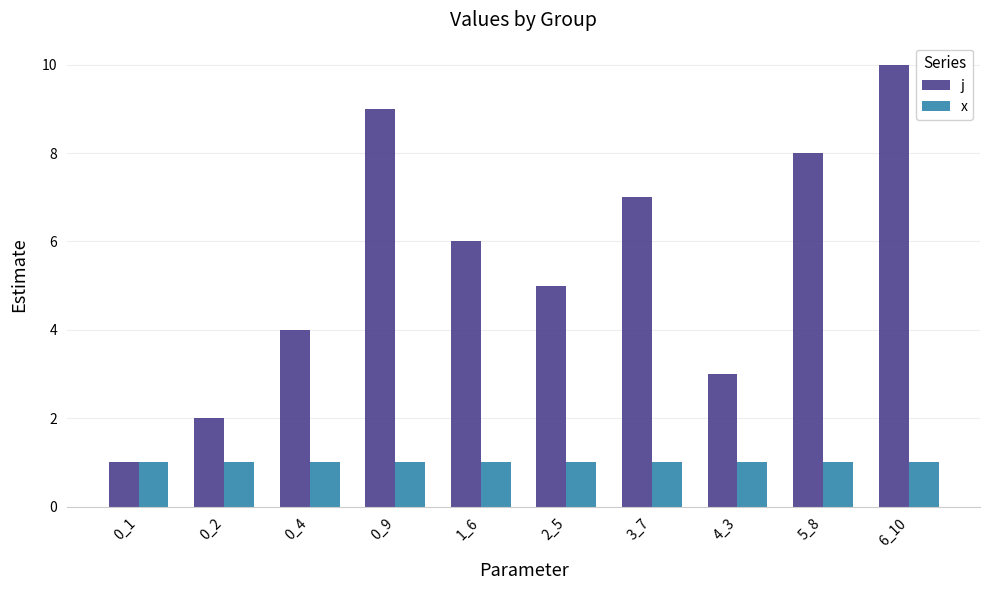

Reading right to left, list all the values displayed in this chart.

j: 6_10=10	5_8=8	4_3=3	3_7=7	2_5=5	1_6=6	0_9=9	0_4=4	0_2=2	0_1=1
x: 6_10=1	5_8=1	4_3=1	3_7=1	2_5=1	1_6=1	0_9=1	0_4=1	0_2=1	0_1=1